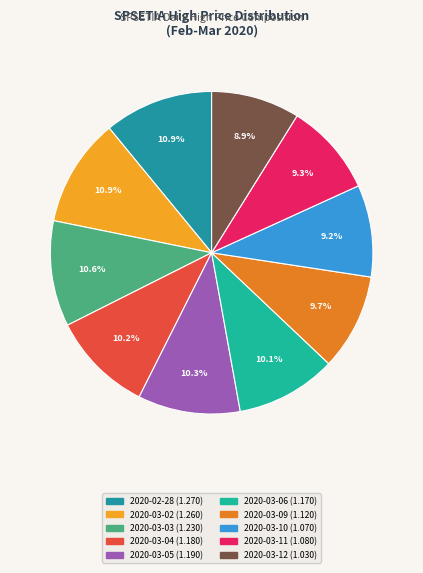

How many segments does this pie chart have?

10